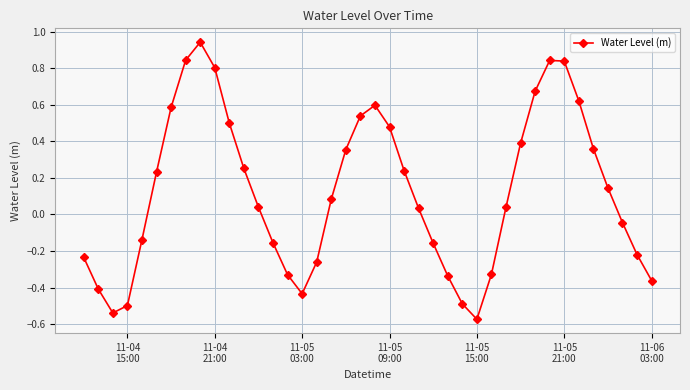

How many points are lower than both their immediate neighbors (excluding endpoints)?

3